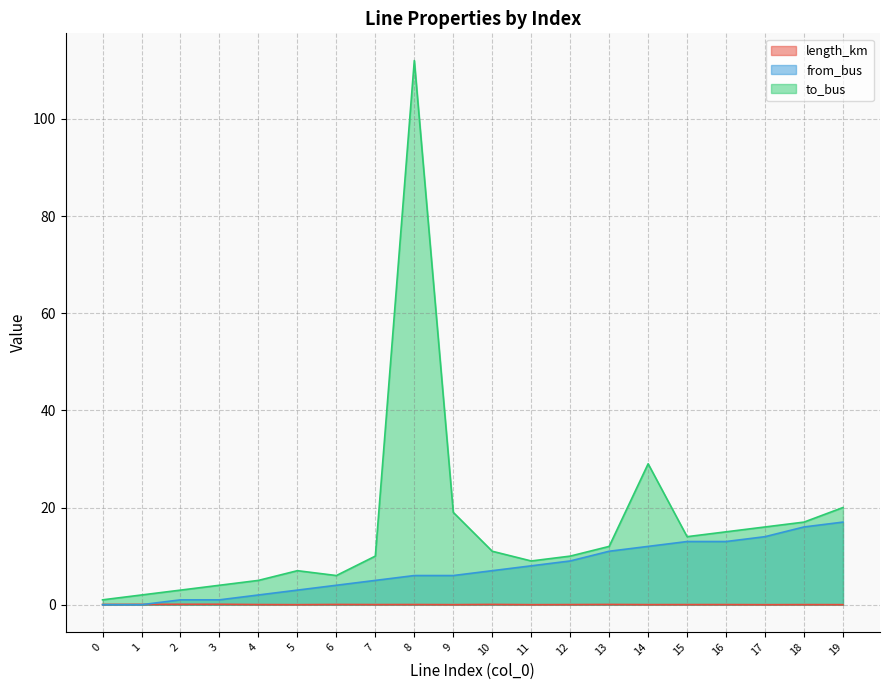

What is the difference between the to_bus values at 14 and 12?

19.0